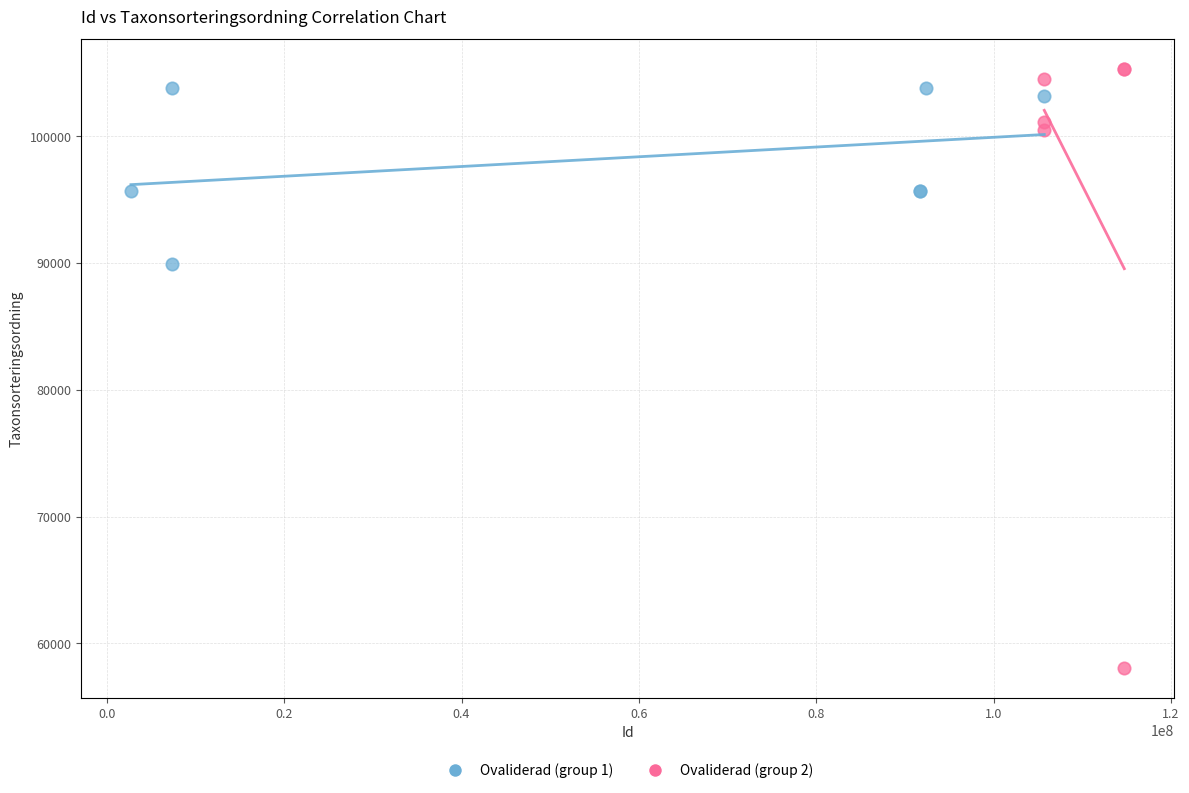

Which series has the widest spread of Y values?

Ovaliderad (group 2)